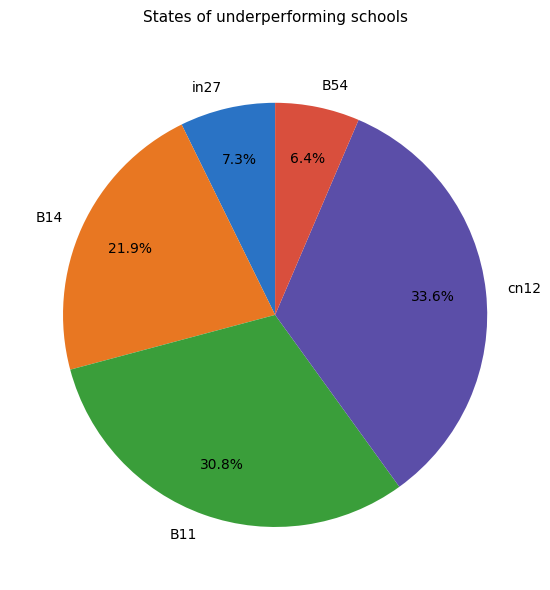

To the nearest percent, what is the difference between the largest and smallest slice percentages?

27%